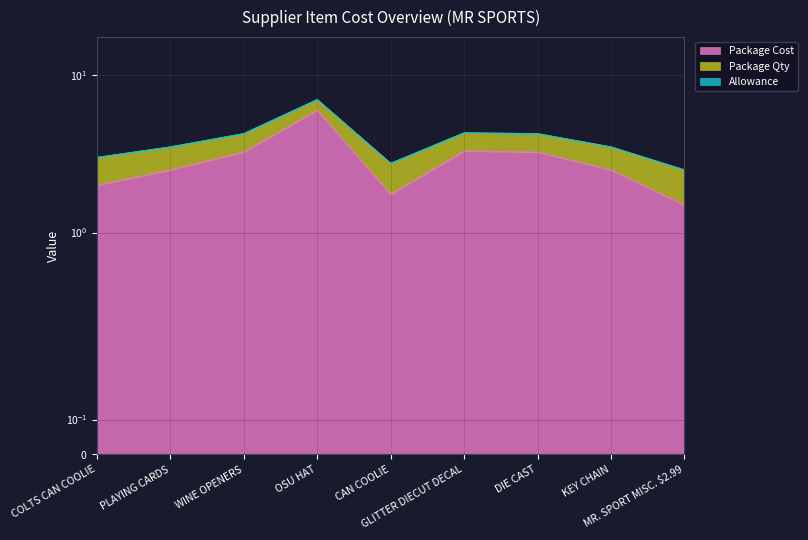

What is the difference between the maximum and minimum values in the Package Cost series?

4.5